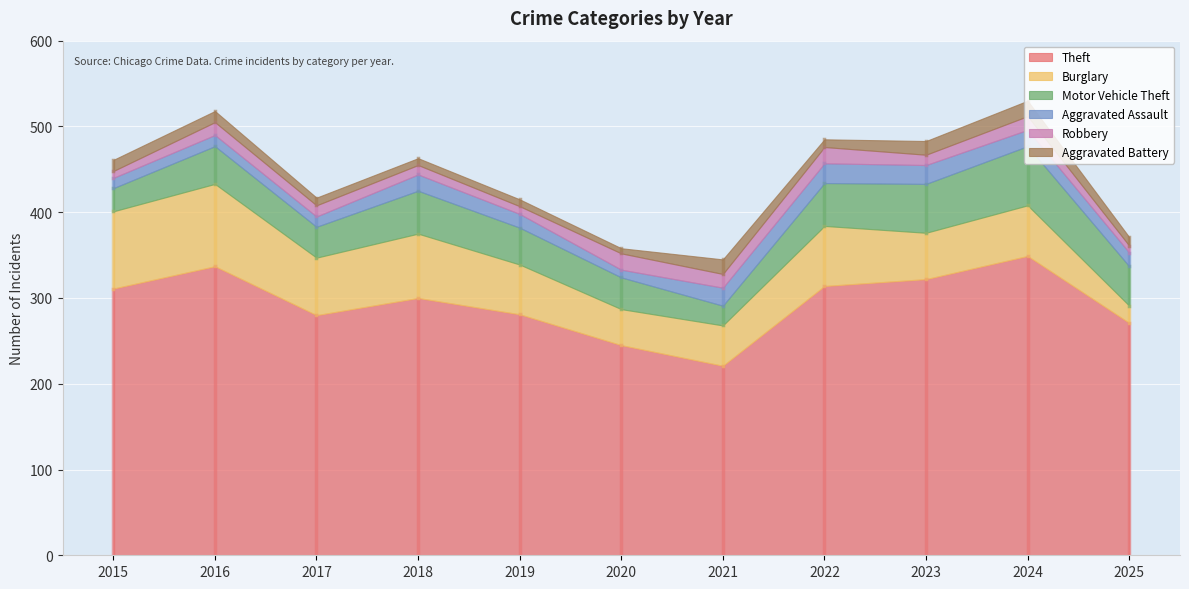

In Motor Vehicle Theft, how many points are higher than both neighbors (excluding endpoints)?

3